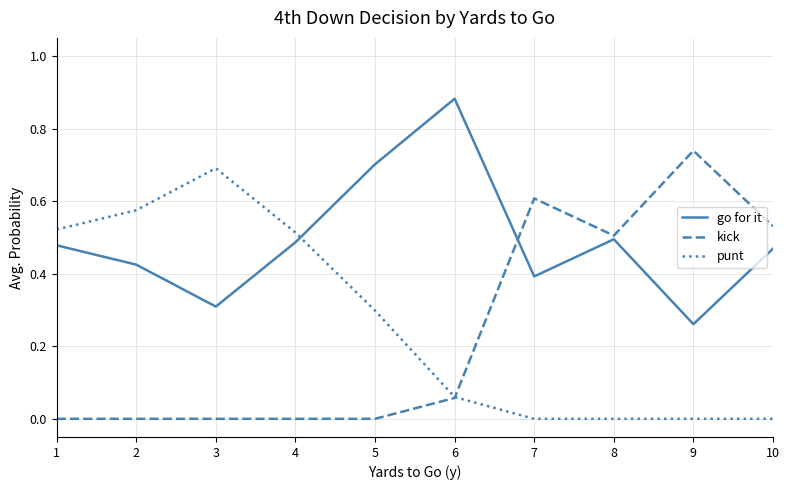

At which category does the chart reach its peak across all series?

6